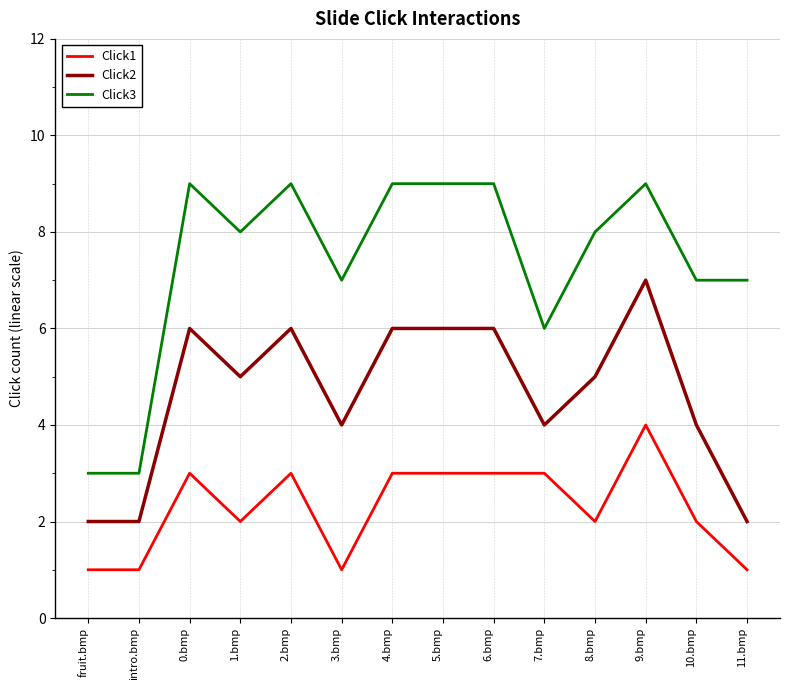

What position from the right is intro.bmp?

13